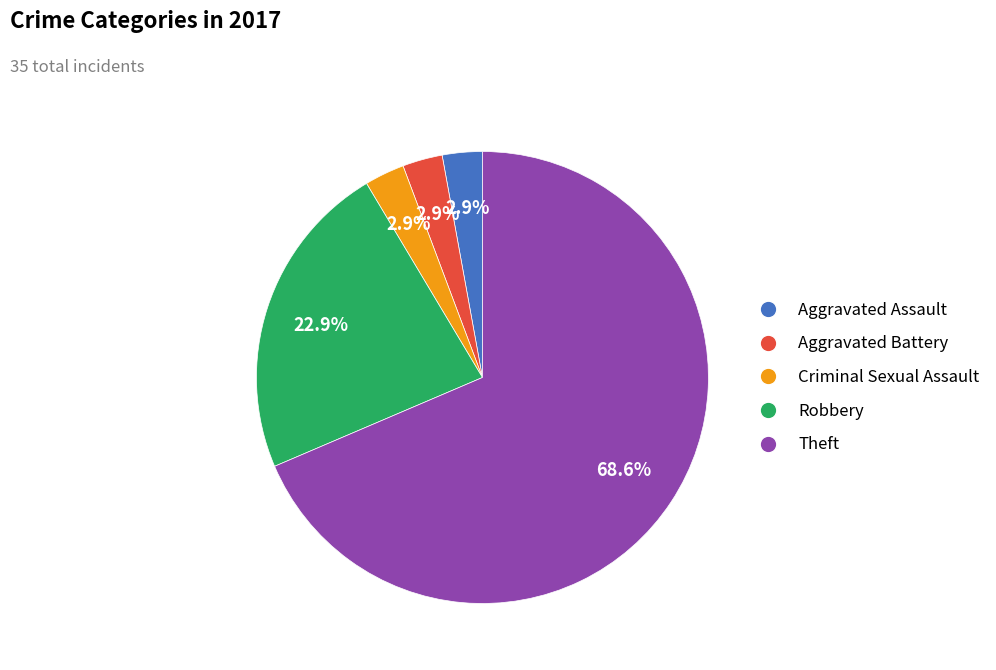

Which slice is the largest?

Theft